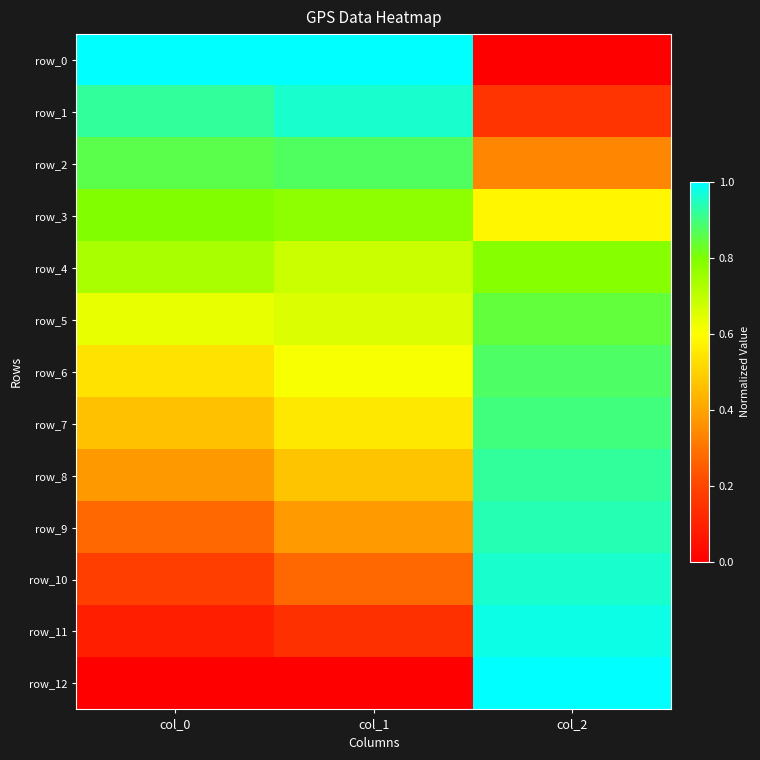

What is the total value across all series at col_0?

6.9